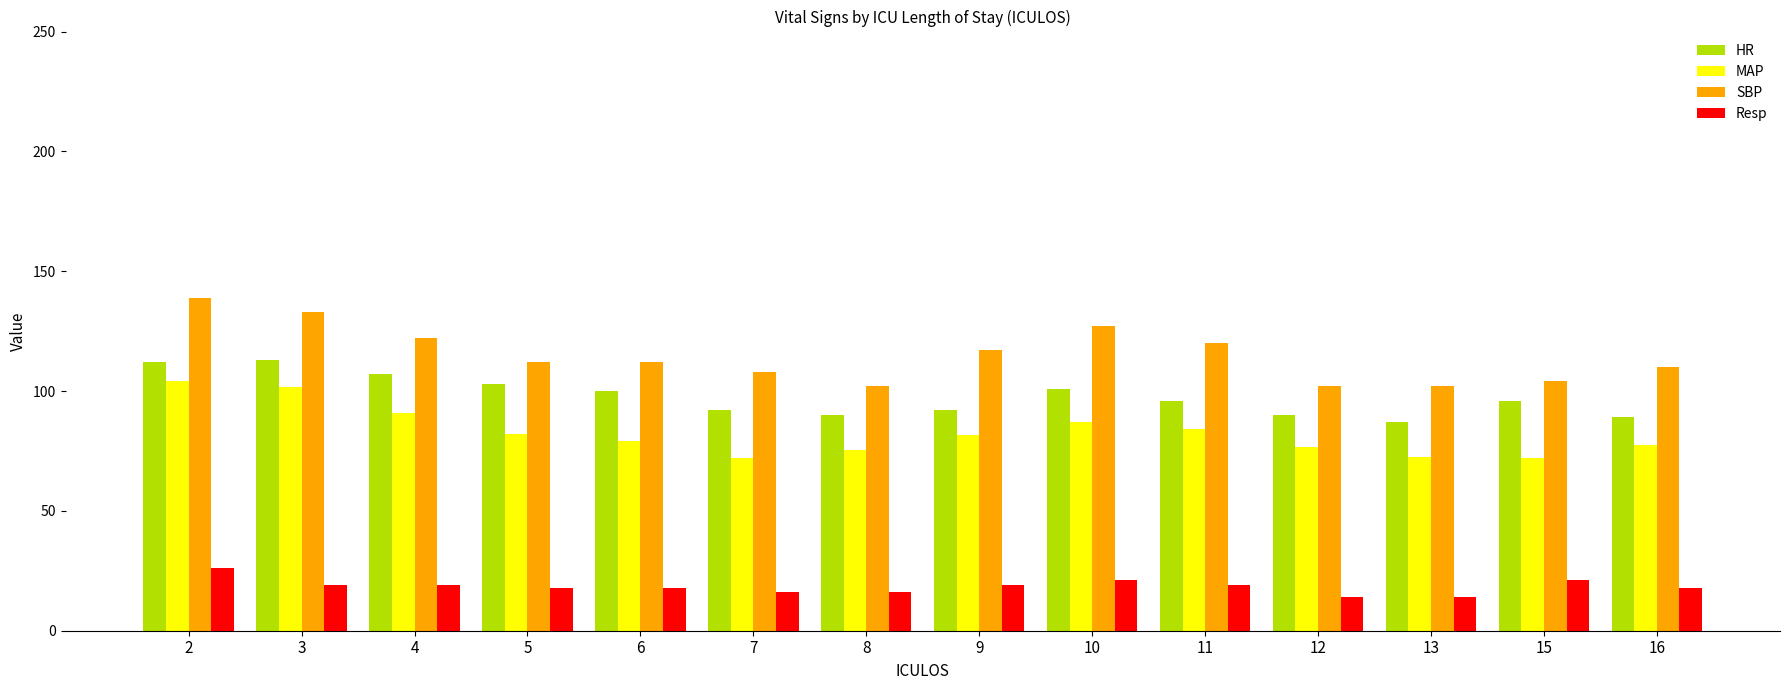

What is the spread (max minus min) of values at 9?

98.0